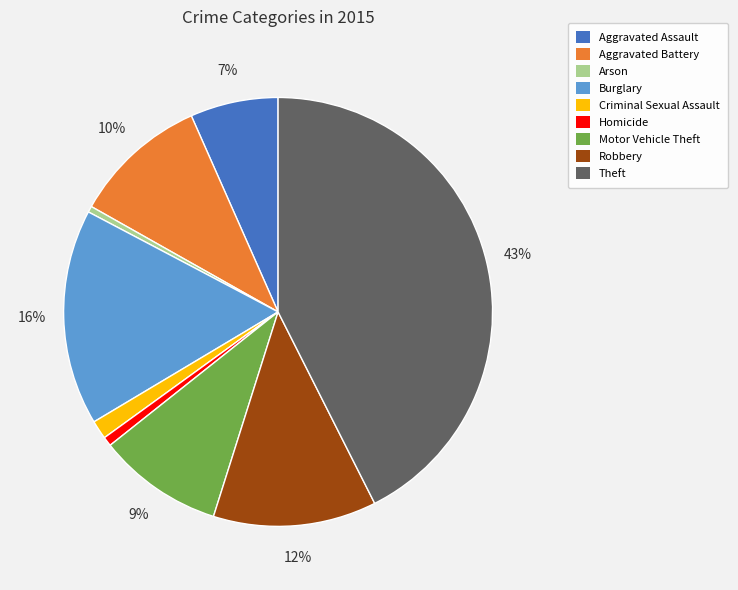

Is there a majority slice in this chart?

No